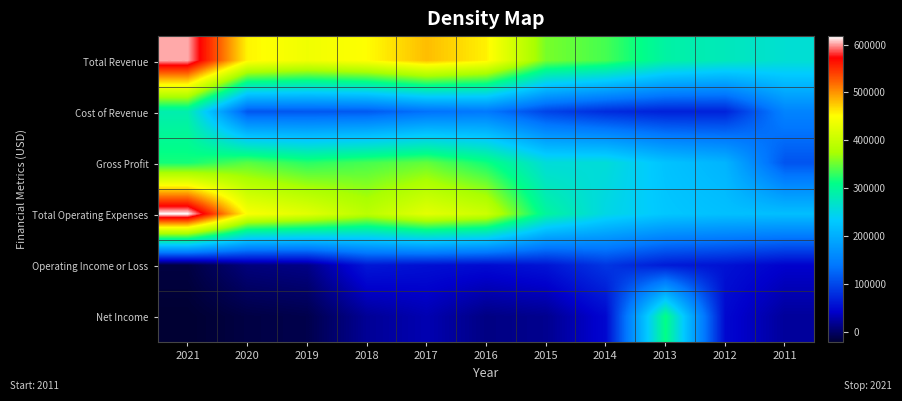

What is the maximum value shown in the chart?

617700